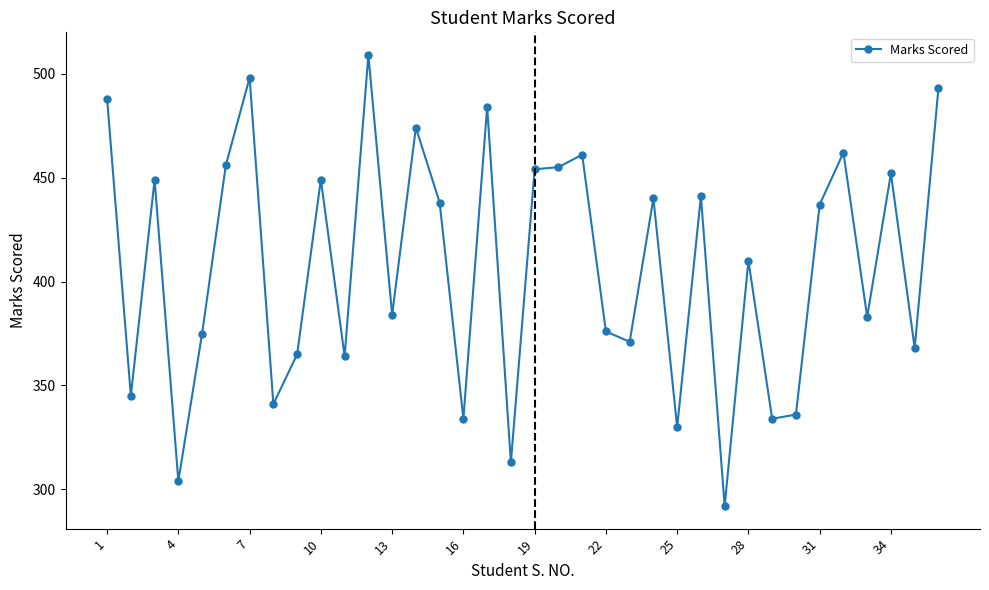

What is the maximum value shown in the chart?

509